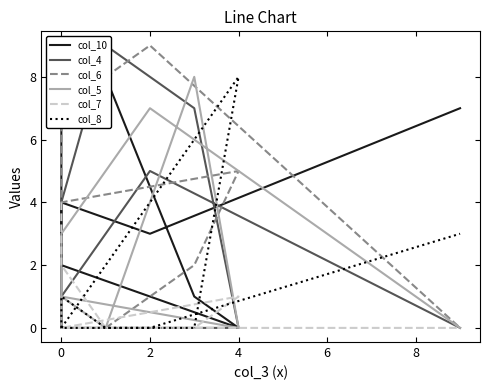

What is the label of the 6th point from the left?

8